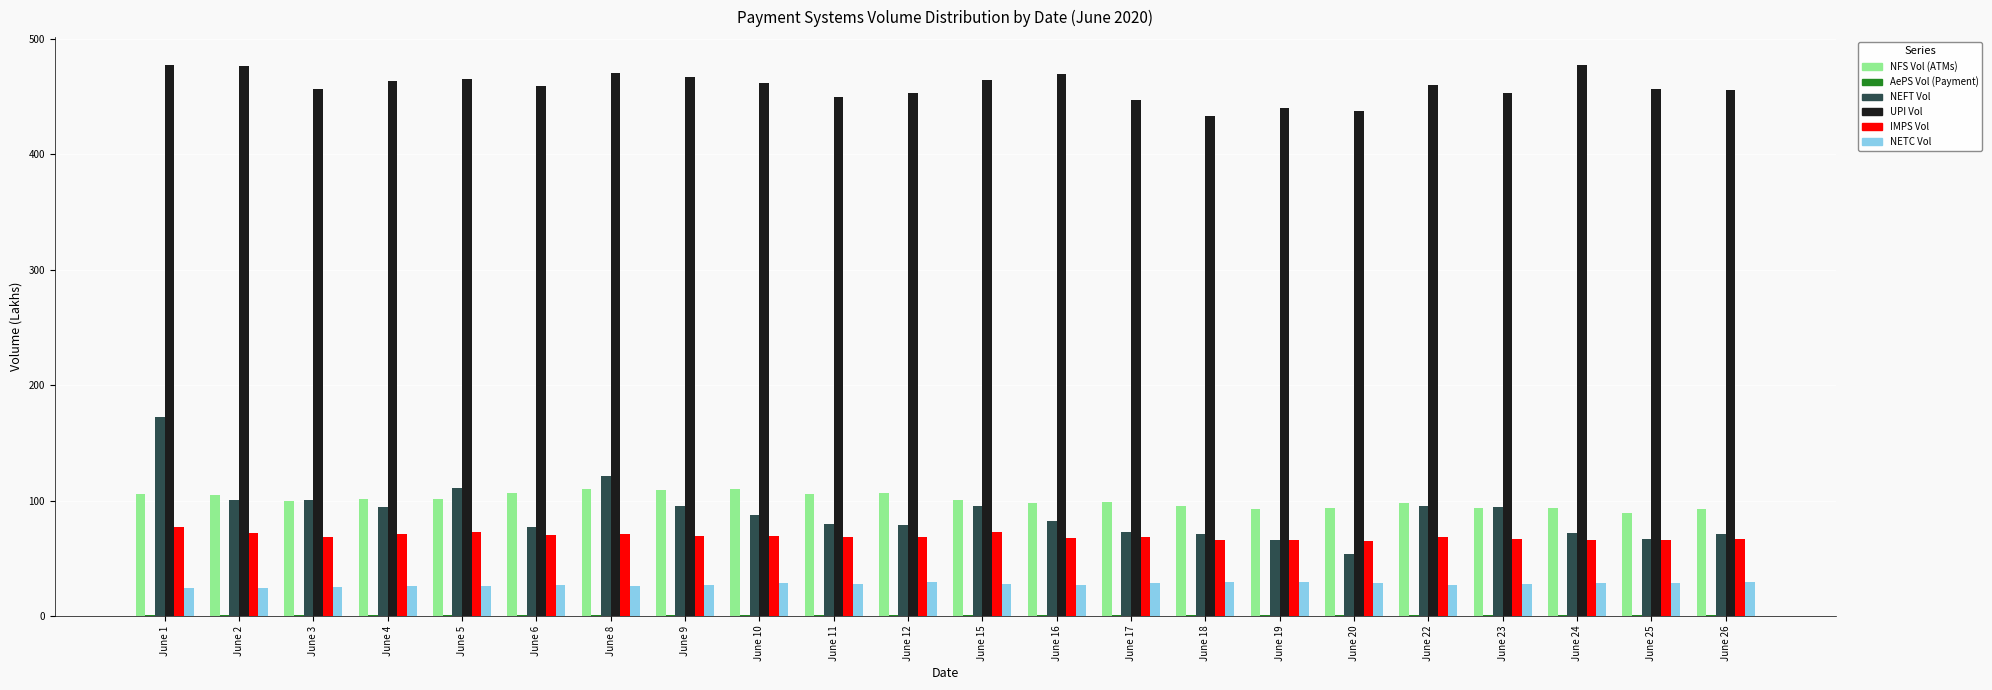

Does the chart contain stacked bars?

No